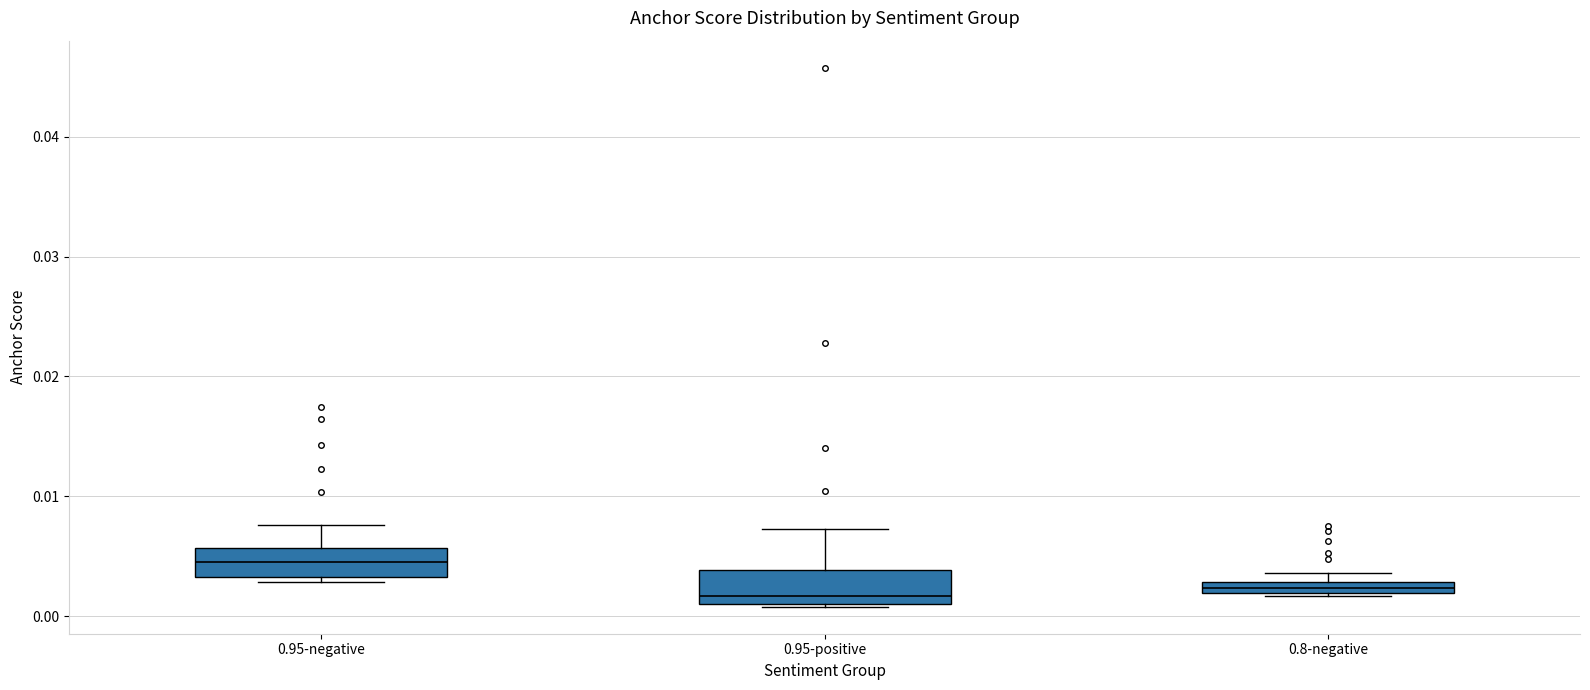

Where is the upper edge of the box for 0.95-negative on the y-axis? The values are not printed on the chart, so give them approximately, as read against the axis.

0.006